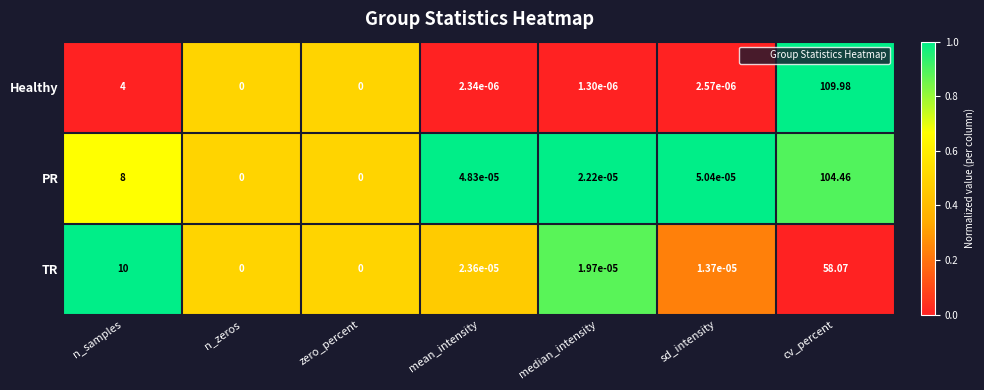

Is the value of Healthy at n_zeros greater than the value of PR at n_samples?

No